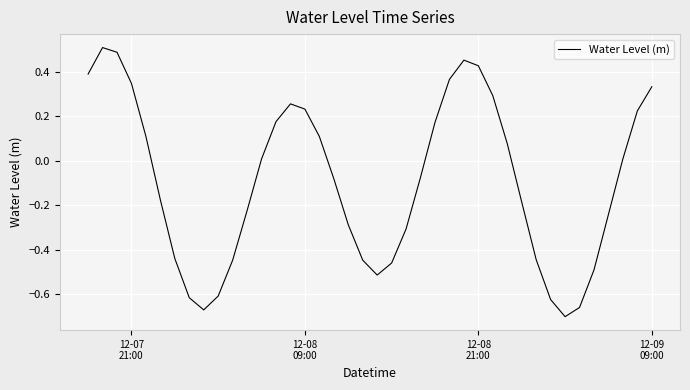

What is the difference between the maximum and minimum values?

1.2